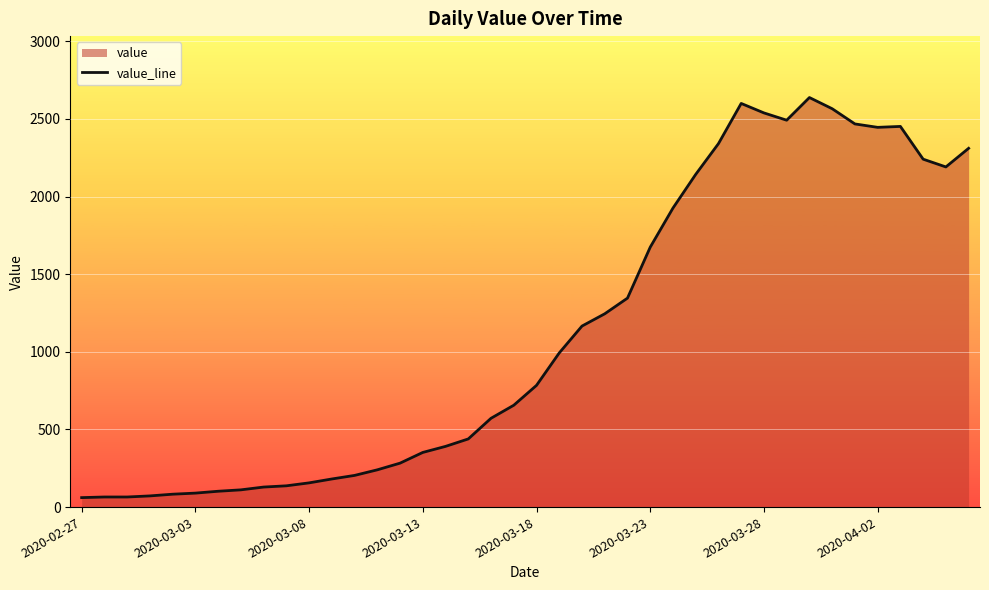

Reading left to right, what are all the values shown in this chart?

61	65	65	72	83	90	102	111	129	137	156	181	204	240	283	352	391	439	572	656	784	993	1166	1245	1346	1674	1926	2143	2341	2600	2539	2492	2638	2566	2468	2446	2452	2241	2191	2311